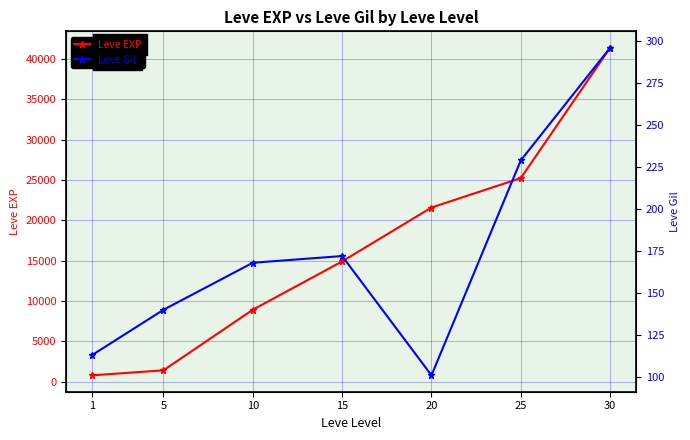

True or false: Leve Gil has more than 2 points higher than both neighbors.

False